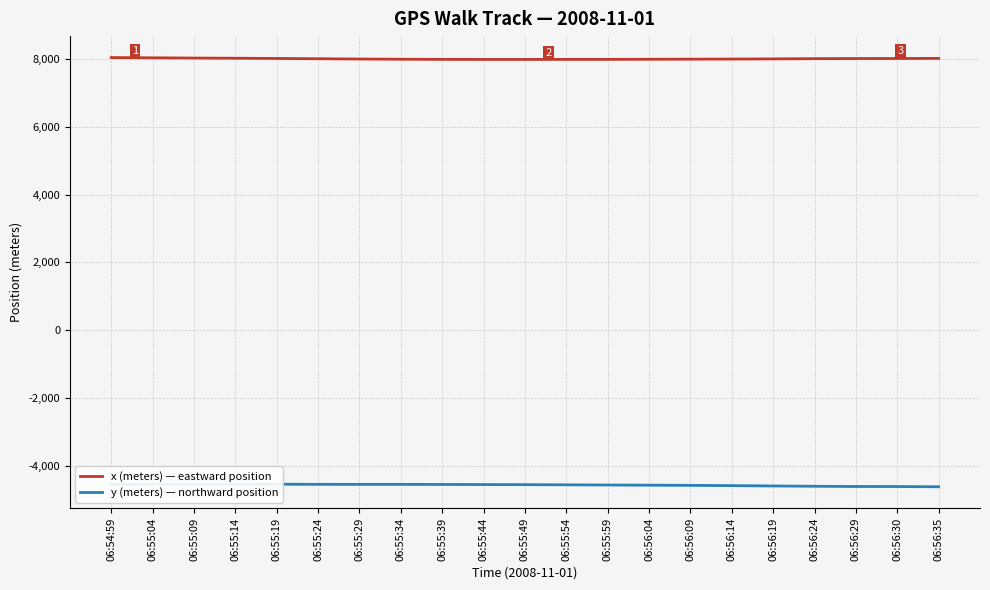

At how many categories does at least one series exceed 511?

21